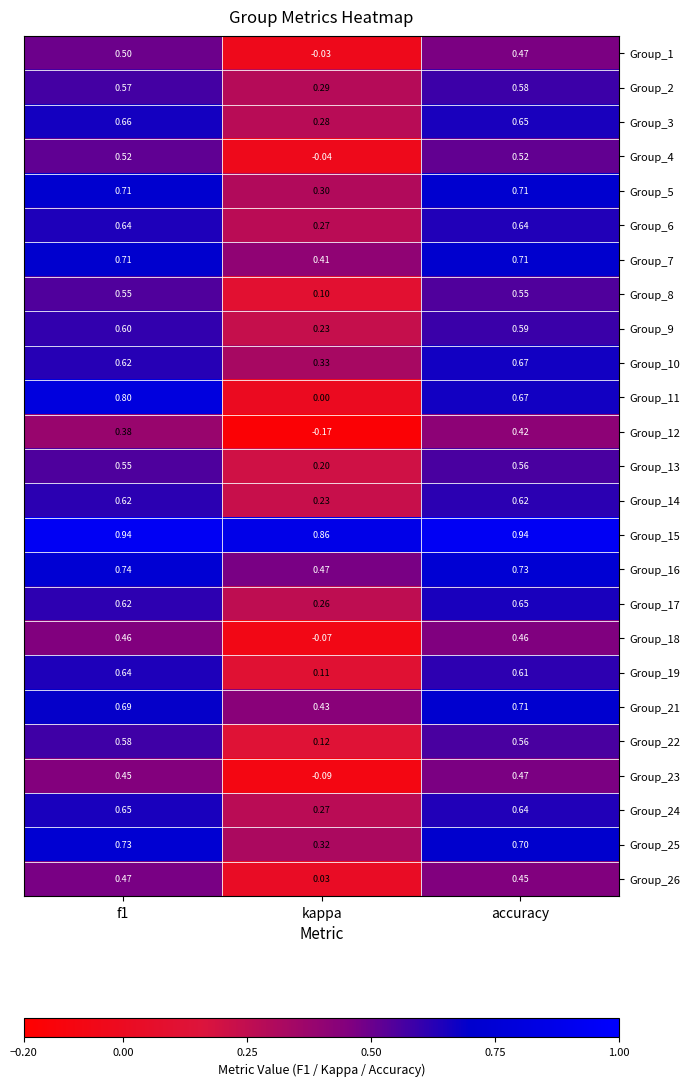

At which category does the chart reach its minimum across all series?

kappa